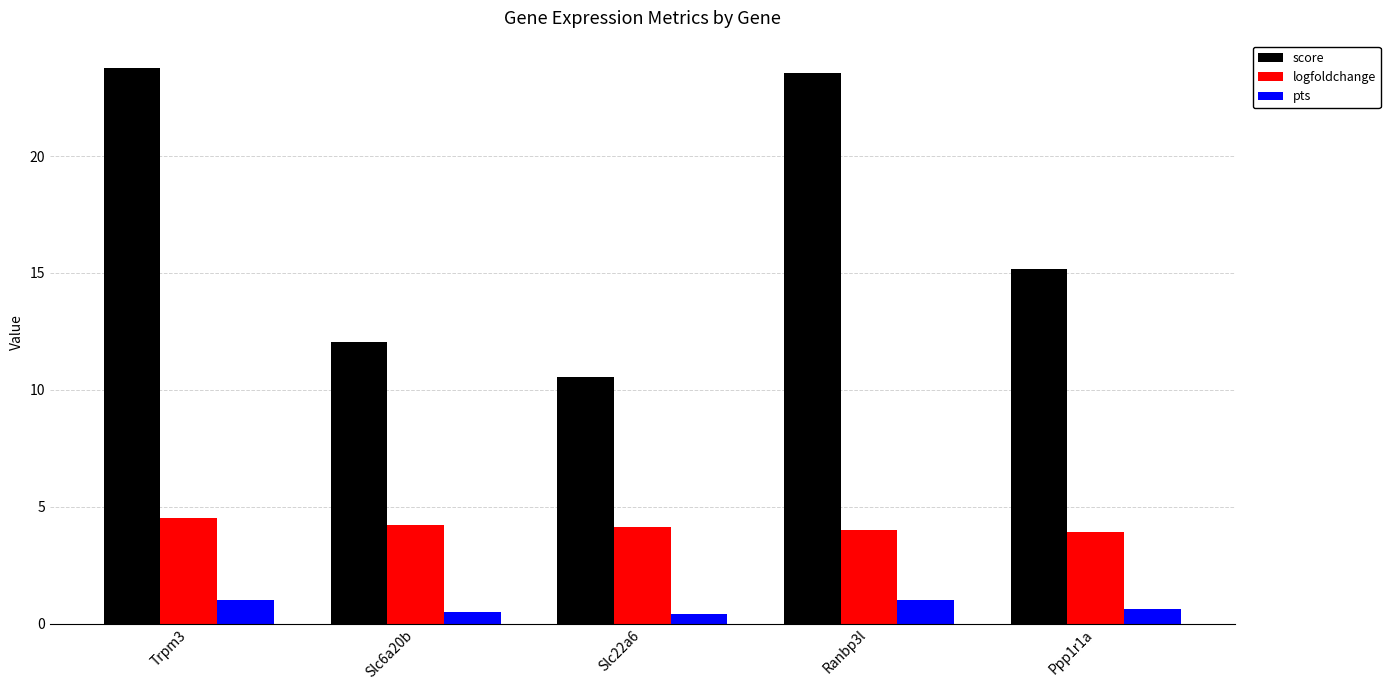

The pts series shows 1.0 at Trpm3. True or false?

True